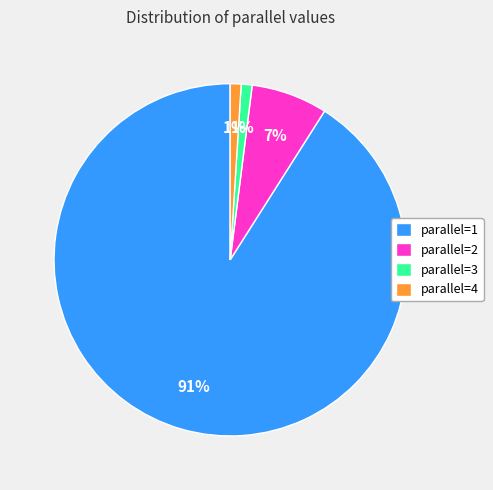

To the nearest percent, what portion does parallel=4 represent?

1%